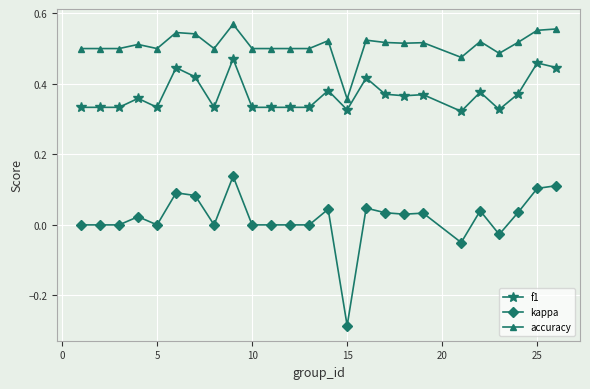

Which series has the largest range (max minus min)?

kappa